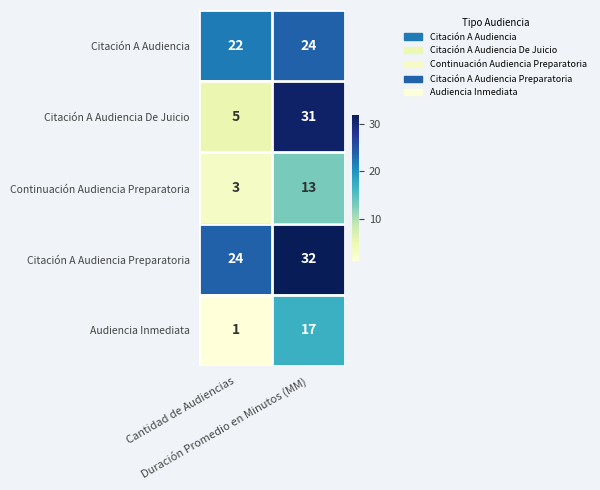

Rank the series at Duración Promedio en Minutos (MM) from highest to lowest value.

Citación A Audiencia Preparatoria, Citación A Audiencia De Juicio, Citación A Audiencia, Audiencia Inmediata, Continuación Audiencia Preparatoria